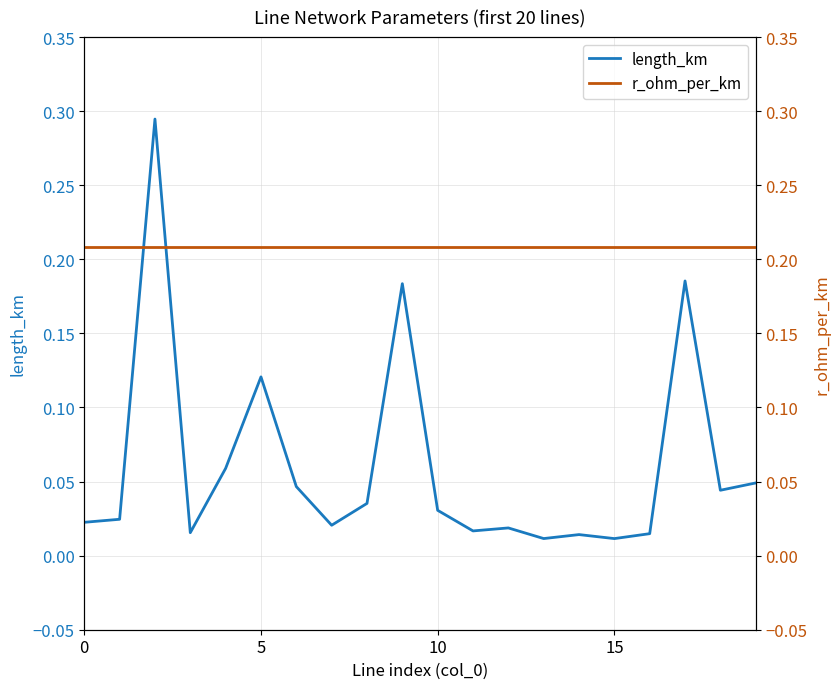

How many distinct data groups are displayed?

2